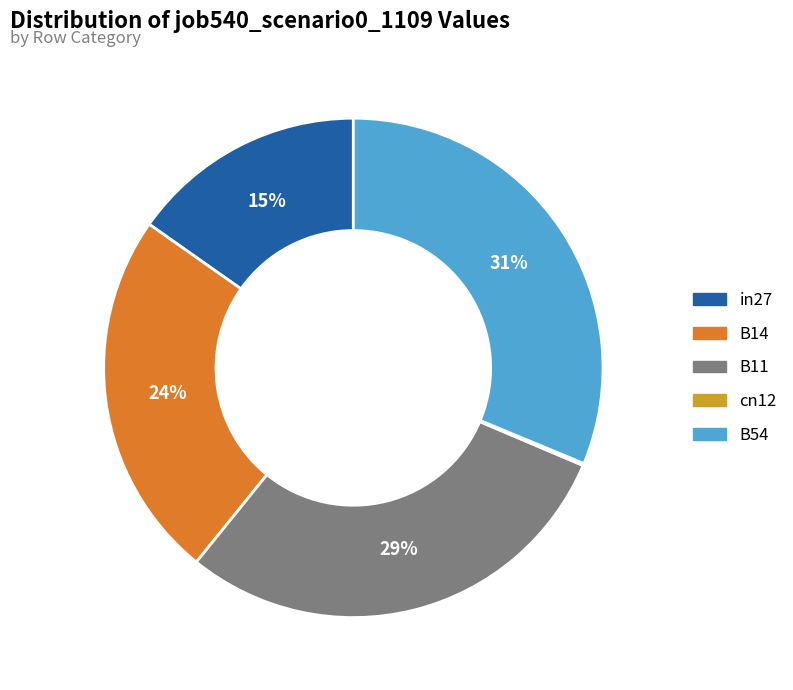

Which slice is the largest?

B54